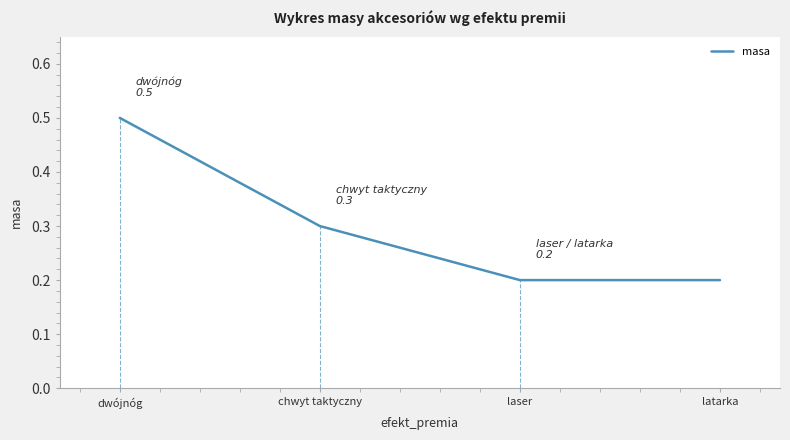

What is the difference between the maximum and minimum values?

0.3